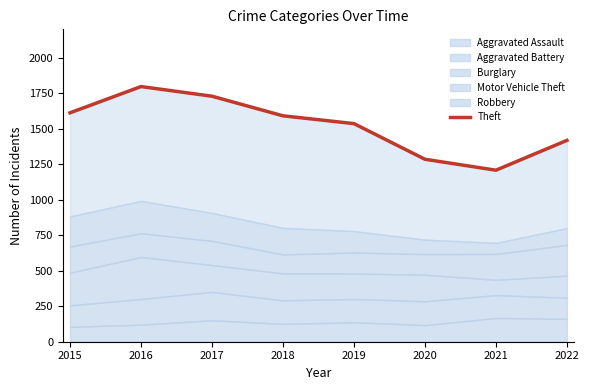

Reading left to right, what are all the values shown in this chart?

1612	1797	1729	1591	1536	1285	1208	1418